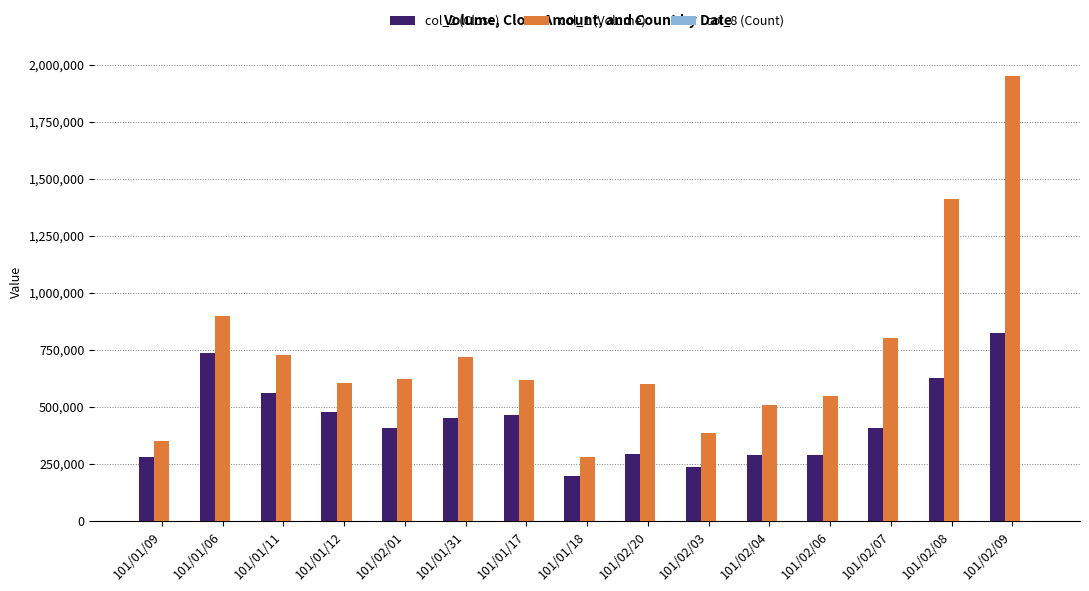

Which series has the largest total across all categories?

col_1 (Volume)